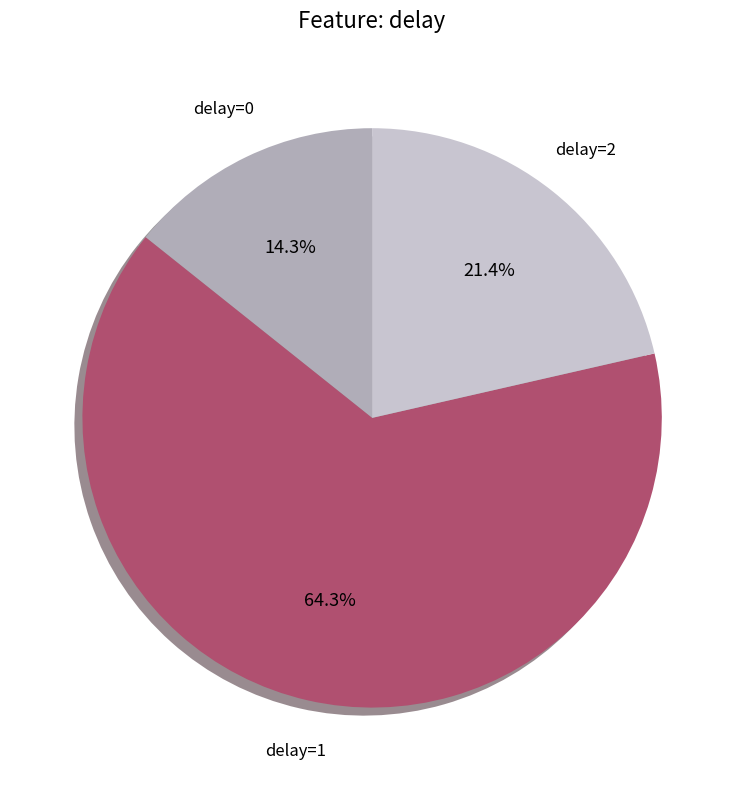

To the nearest percent, what is the average slice percentage?

33%